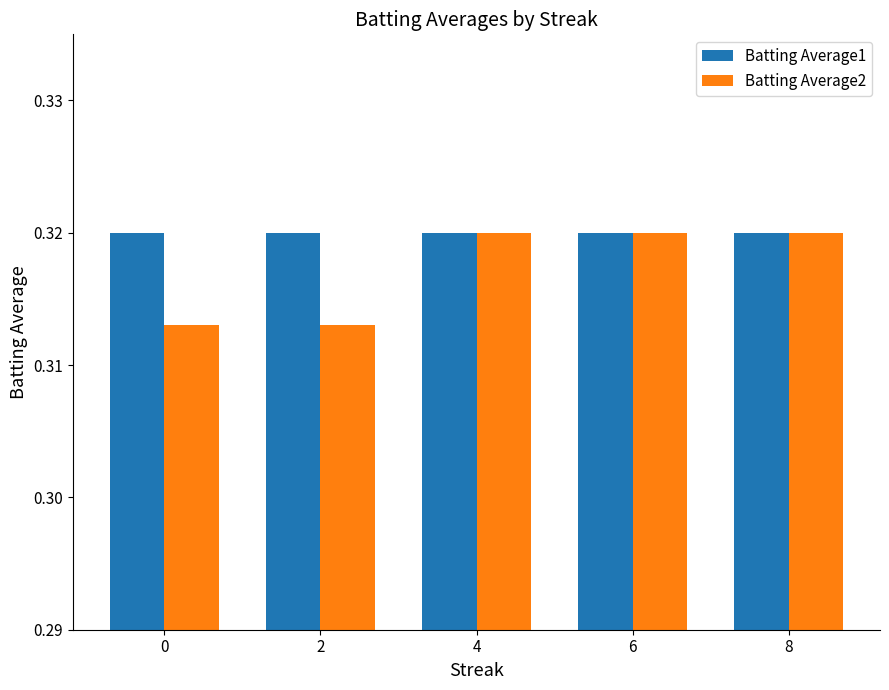

Rank the series at 0 from lowest to highest value.

Batting Average2, Batting Average1